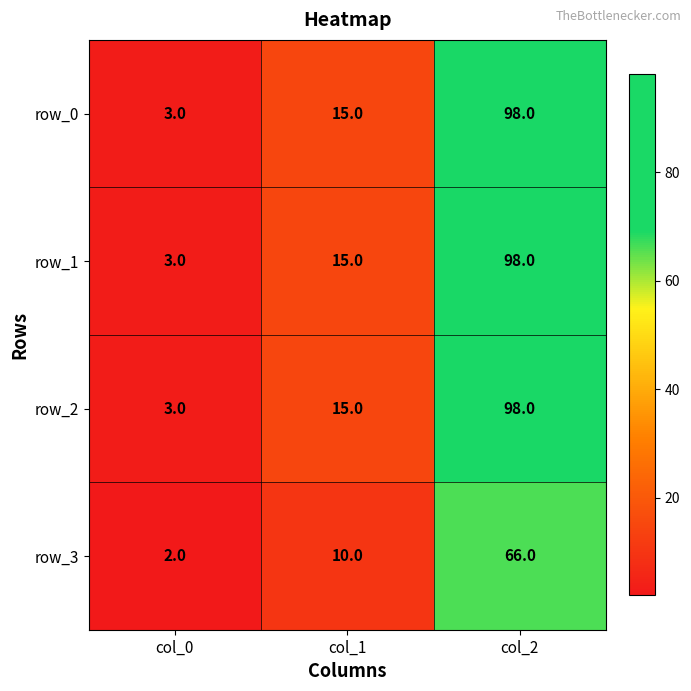

Is the value of row_0 at col_2 greater than the value of row_2 at col_1?

Yes